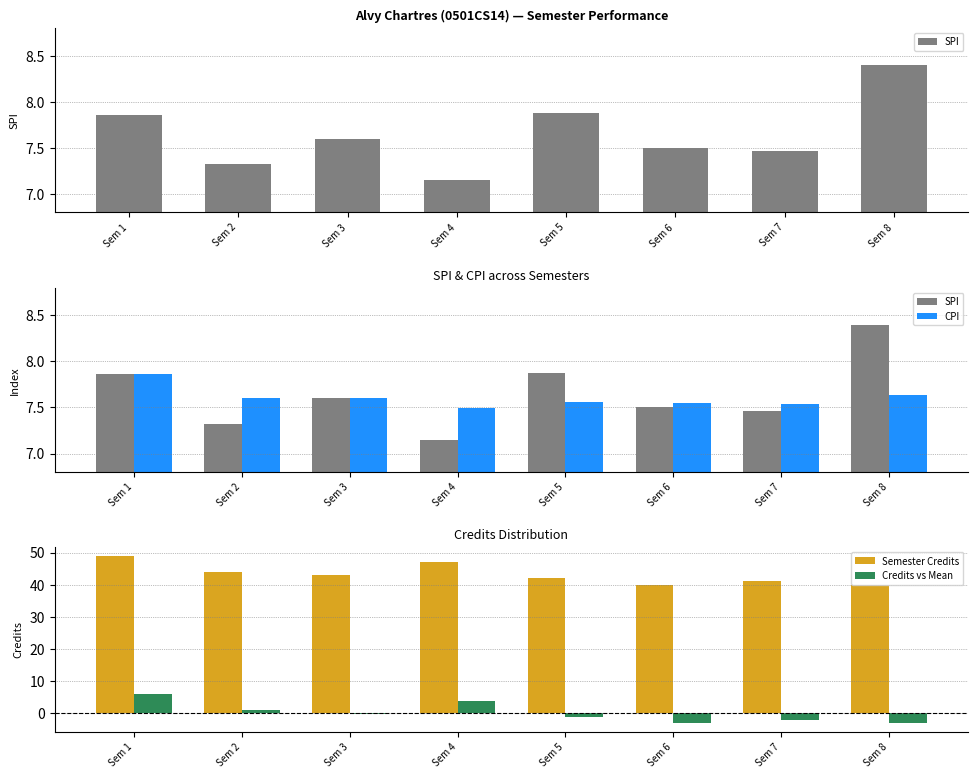

Which category has the lowest value in the SPI series?

Sem 4